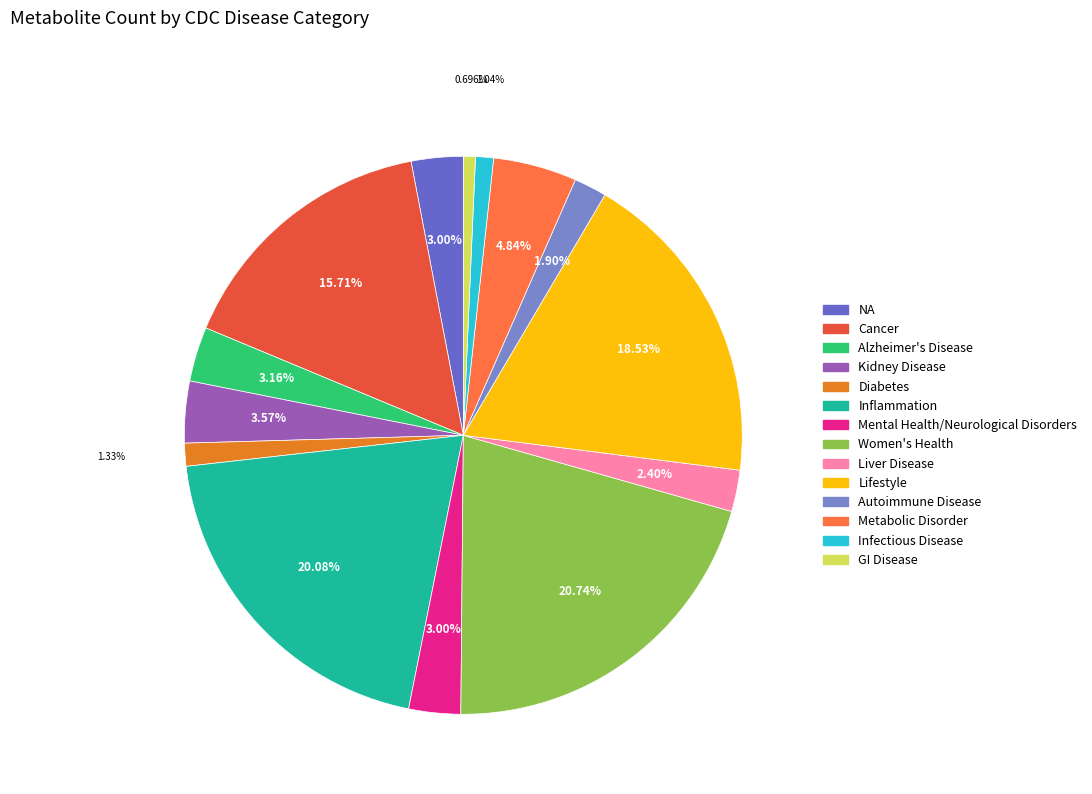

Count the number of slices in the pie.

14